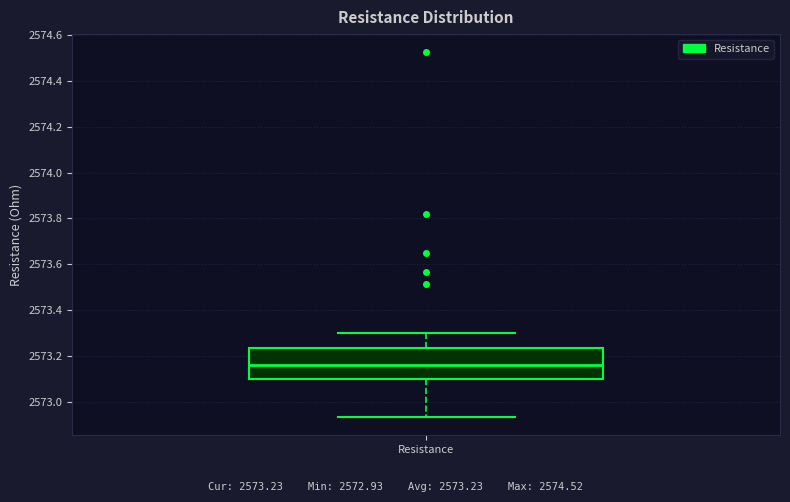

Transcribe this box plot: give where the median line is, the range the box spans, and where the two whiskers end, as read against the y-axis. The values are not printed on the chart, so give them approximately, as read against the axis.

median 2573.16, box 2573.10 to 2573.24, whiskers 2572.94 to 2573.30